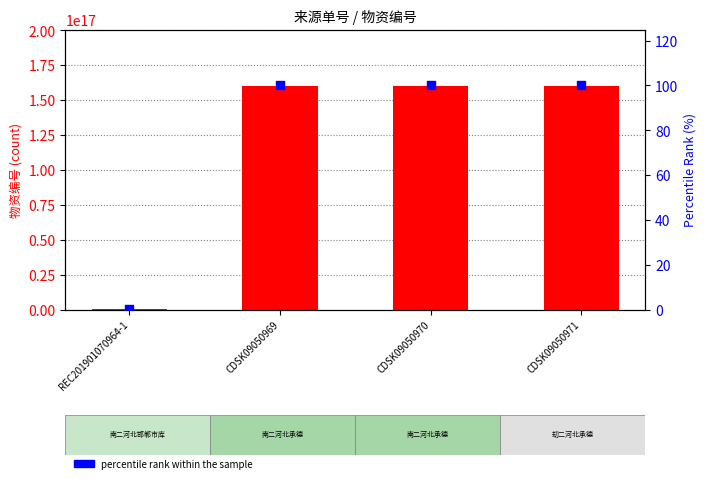

Which series has the largest total across all categories?

count